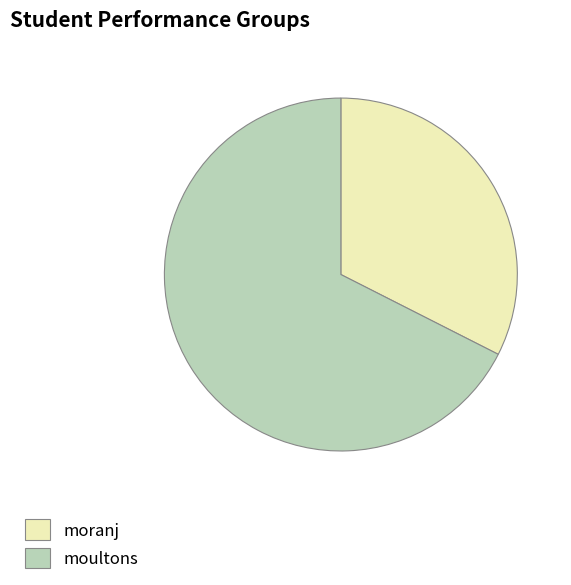

How many slices are in this pie chart?

2